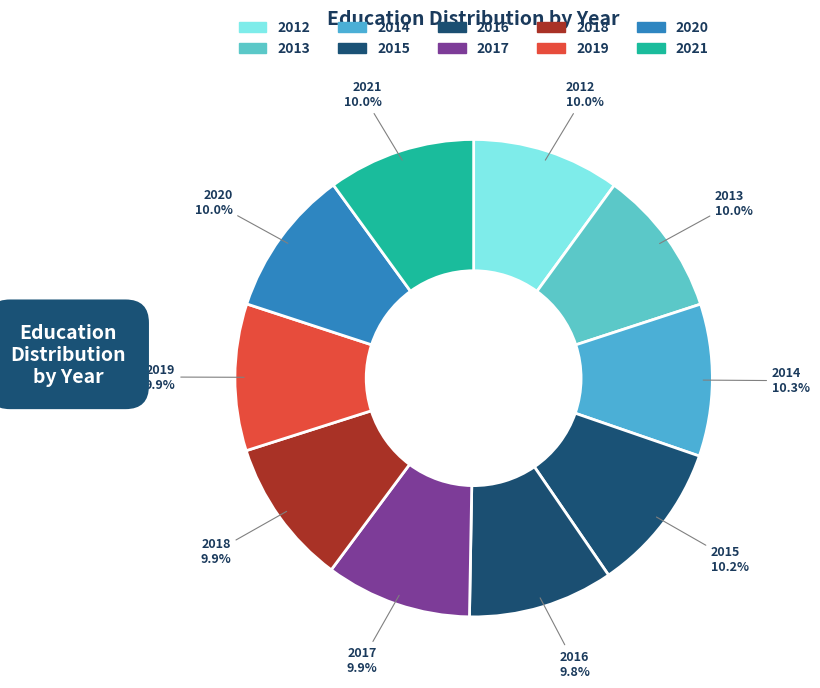

Which slice is the largest?

2014